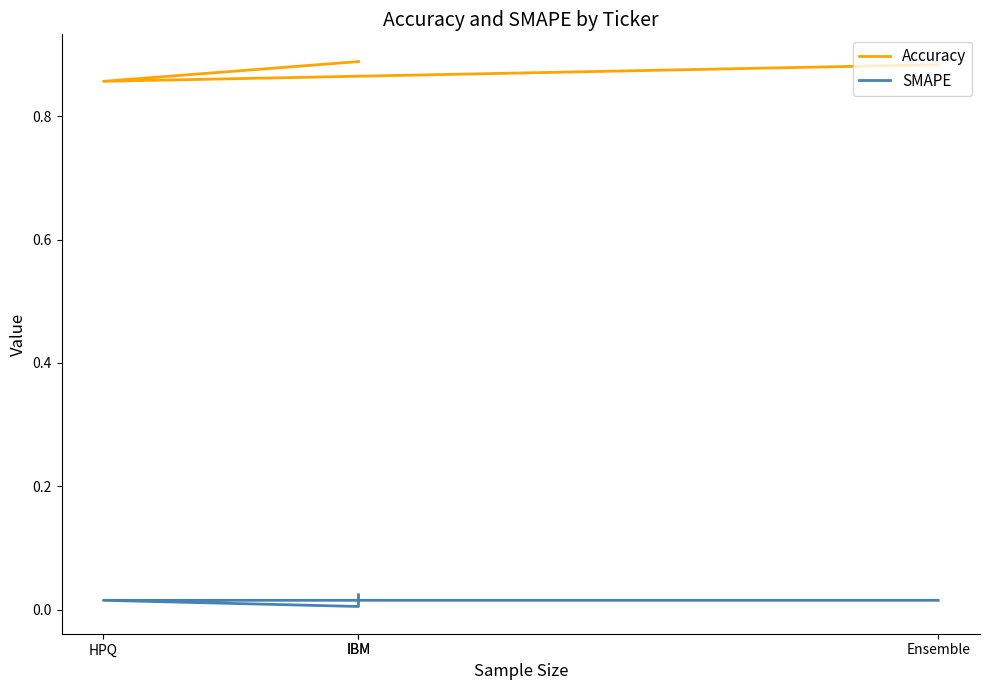

What is the value of the Accuracy point at the 4th from the left?

0.9